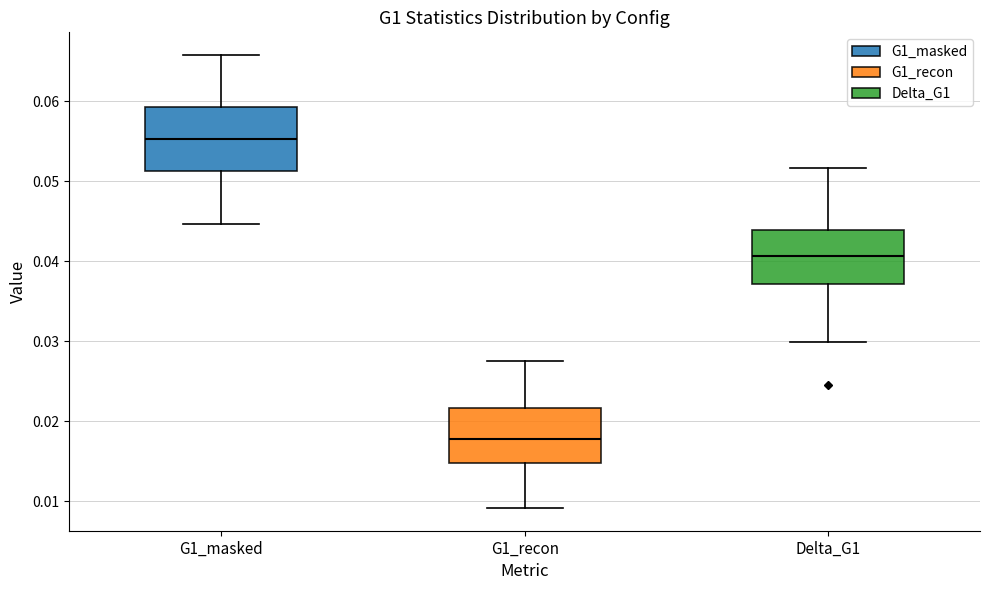

Which box's median line is the highest?

G1_masked